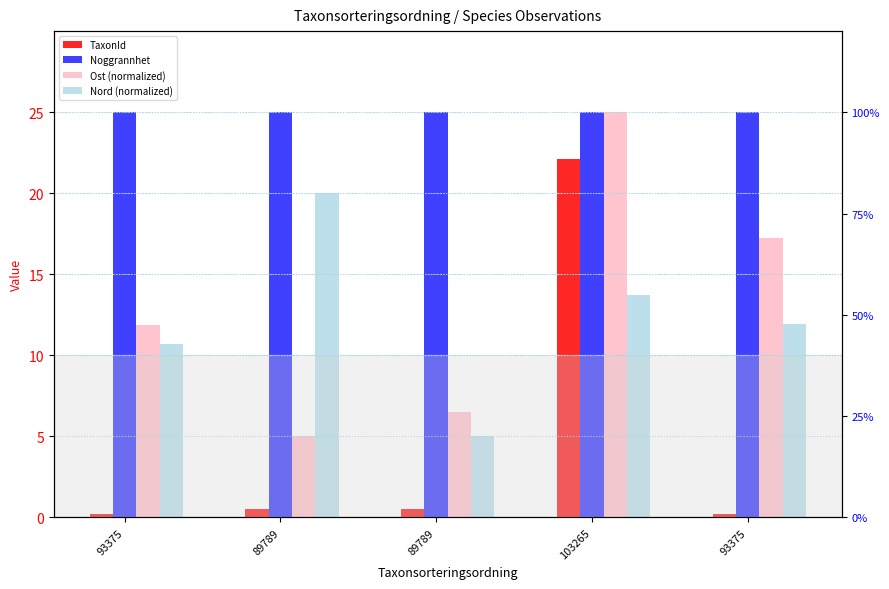

What value does the Ost (normalized) series have at 93375?

17.2